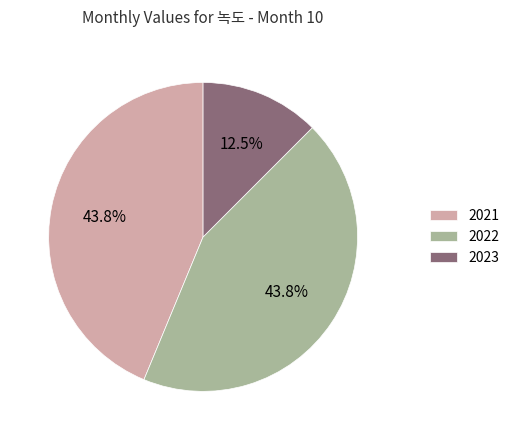

Is it true that 2021 is 36% of the pie?

False